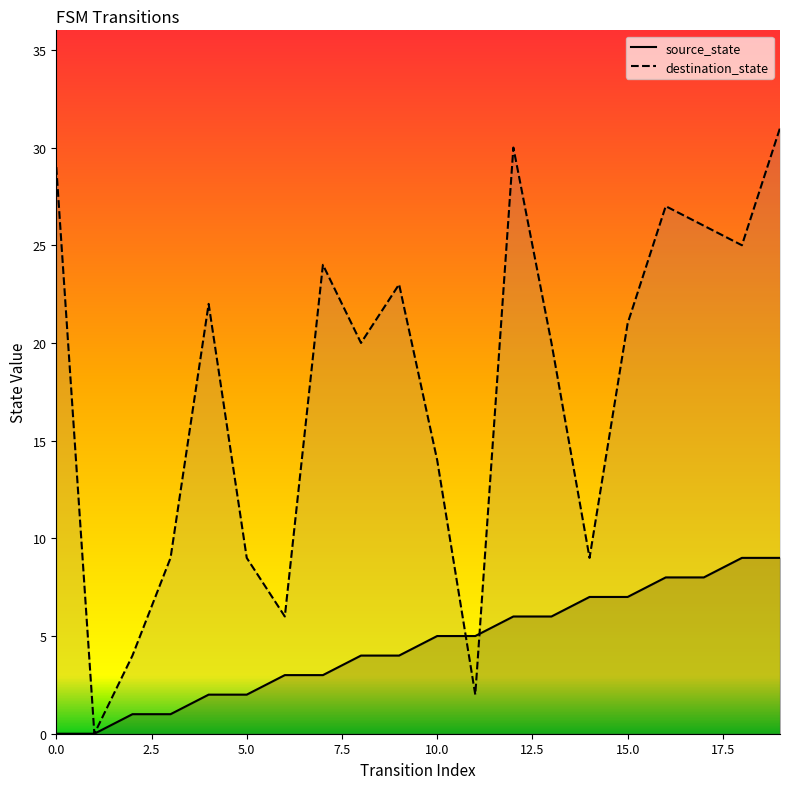

At which category is the sum across all series the highest?

19